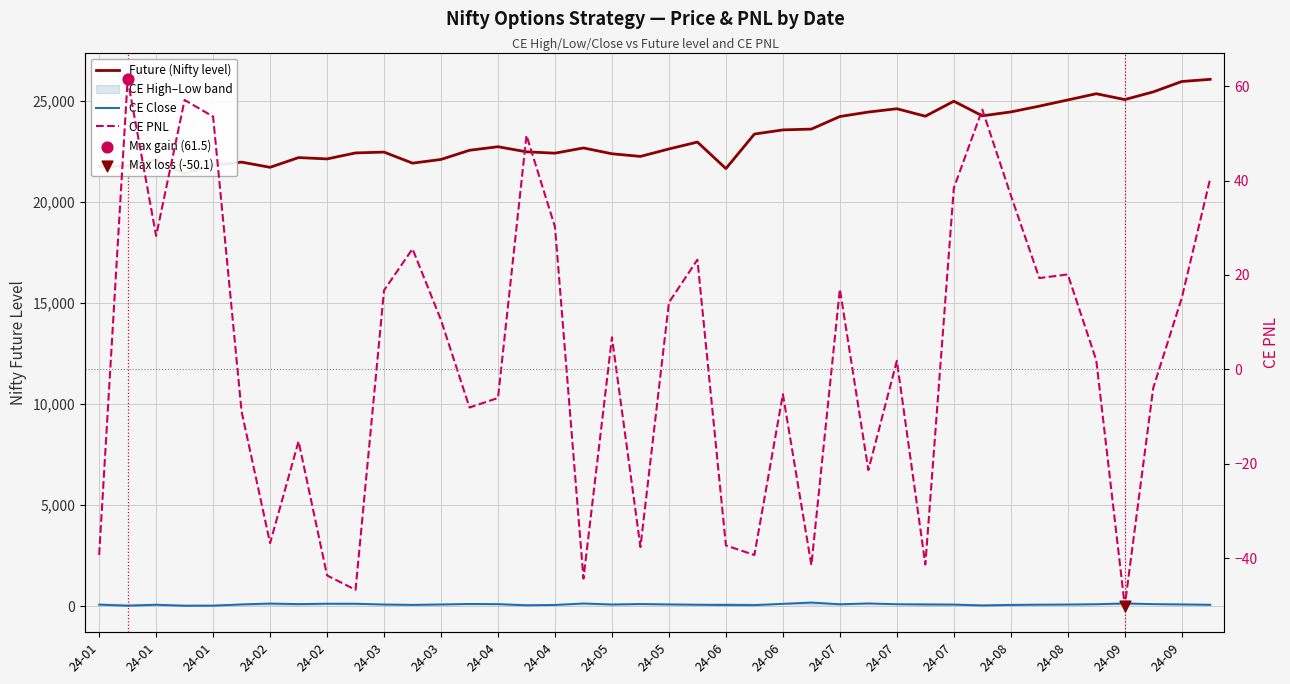

At how many categories does at least one series exceed 1503?

40